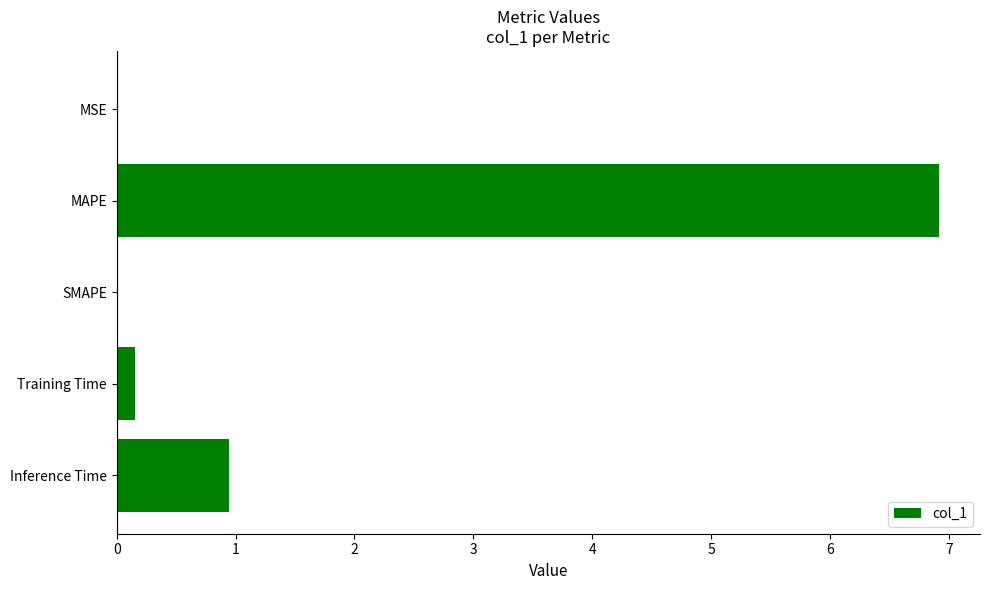

Between MAPE and SMAPE, which is larger?

MAPE